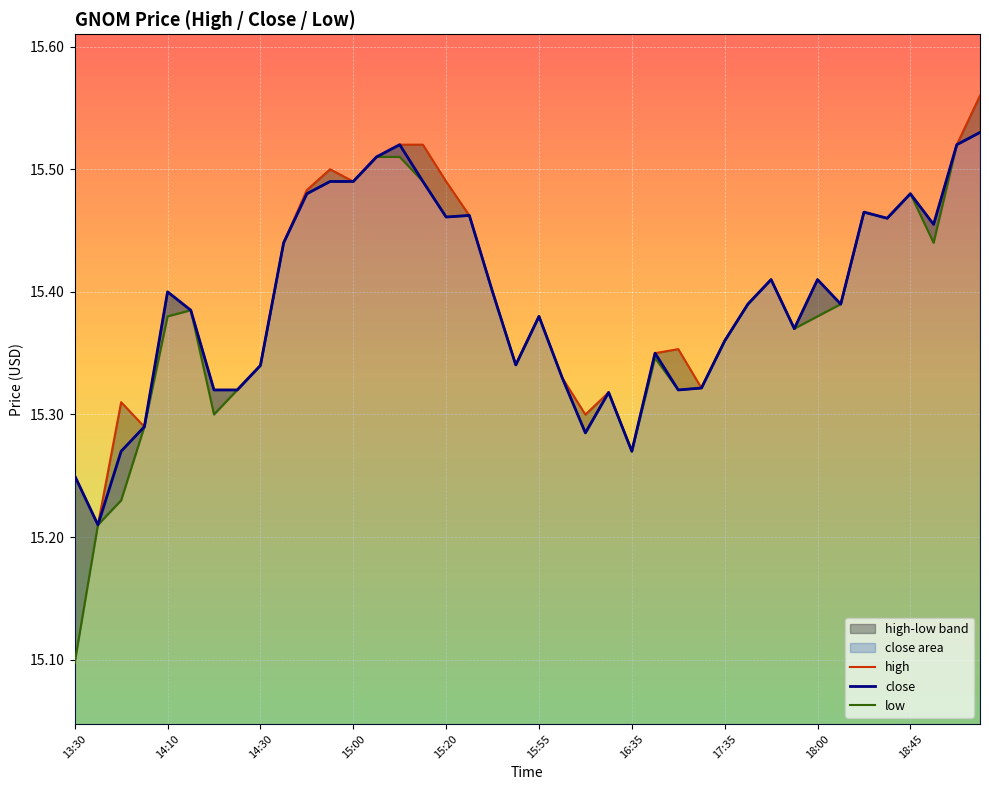

What is the highest value of the high series?

15.6